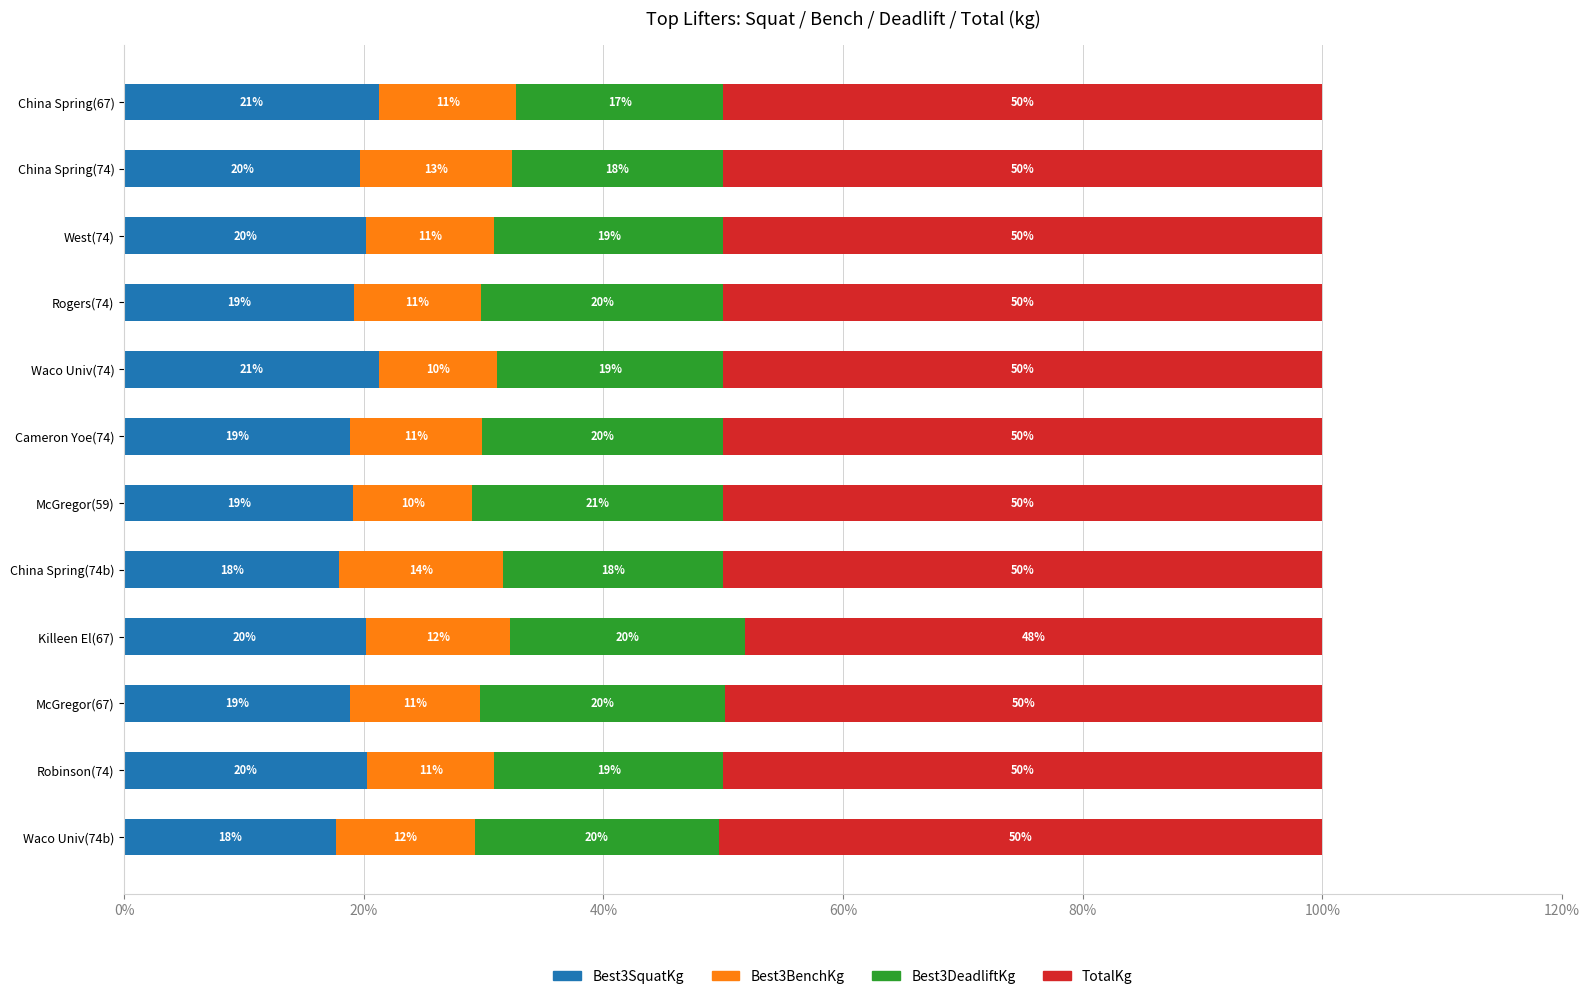

True or false: Best3SquatKg has a value of 26.4 at Rogers(74).

False